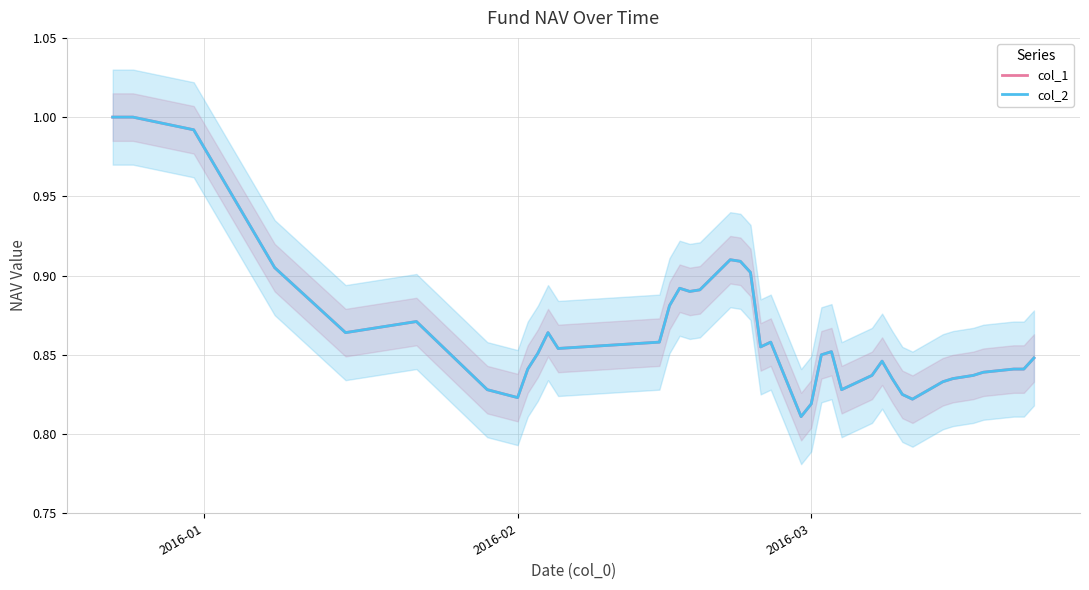

True or false: col_1 and col_2 intersect in this chart.

False